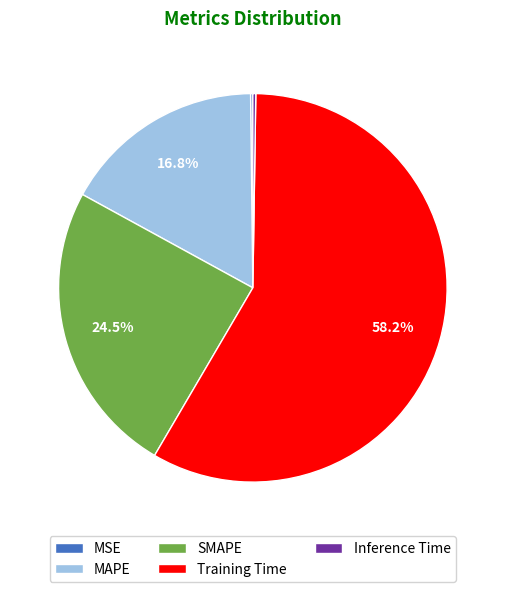

Which category has the biggest portion of the pie?

Training Time